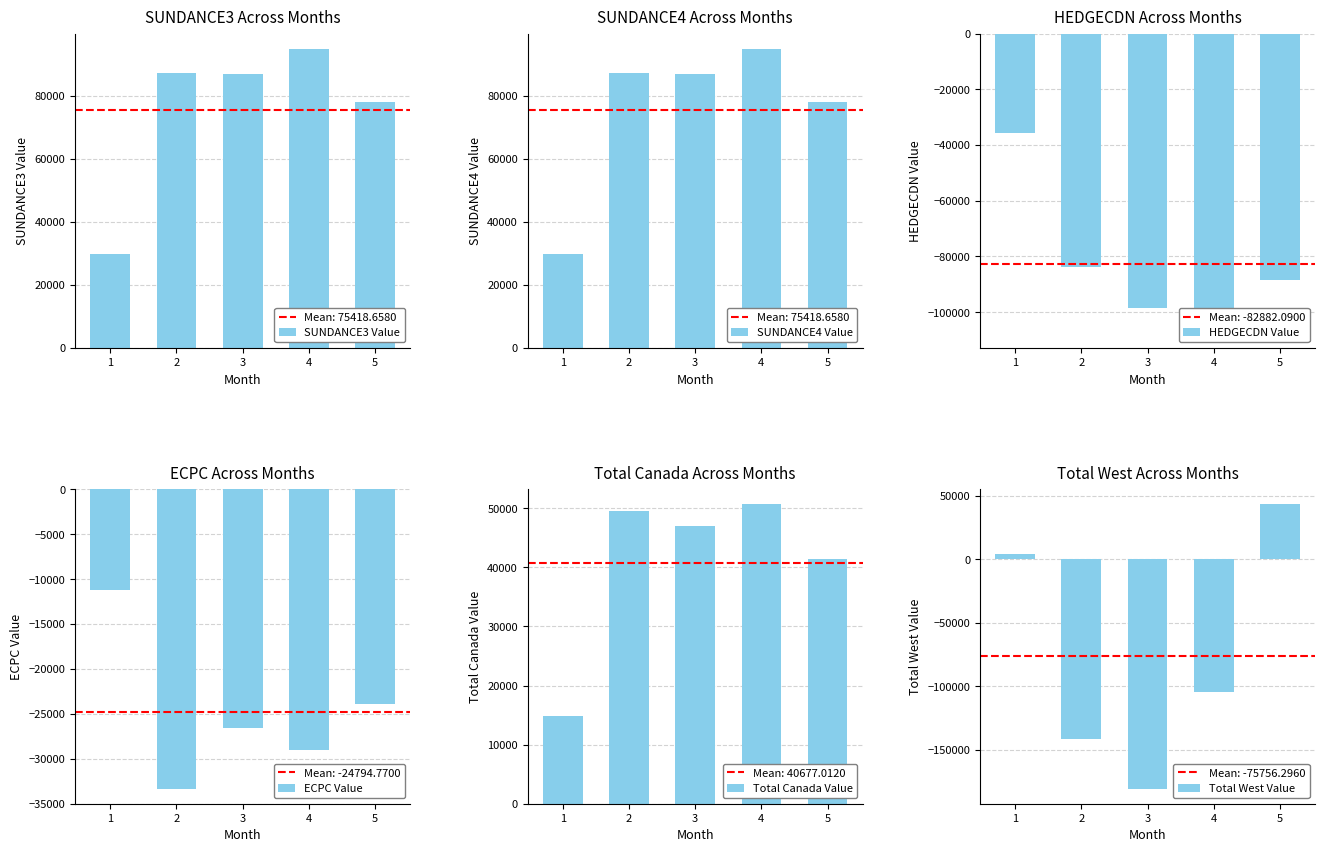

What is the spread (max minus min) of values at 1?

65796.4